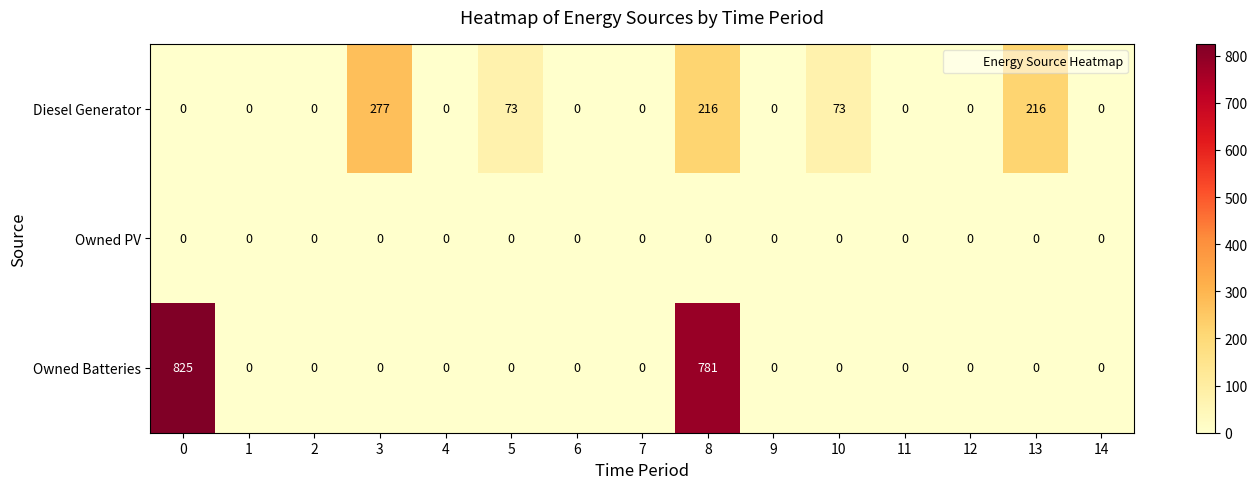

What is the average value of the Diesel Generator series?

57